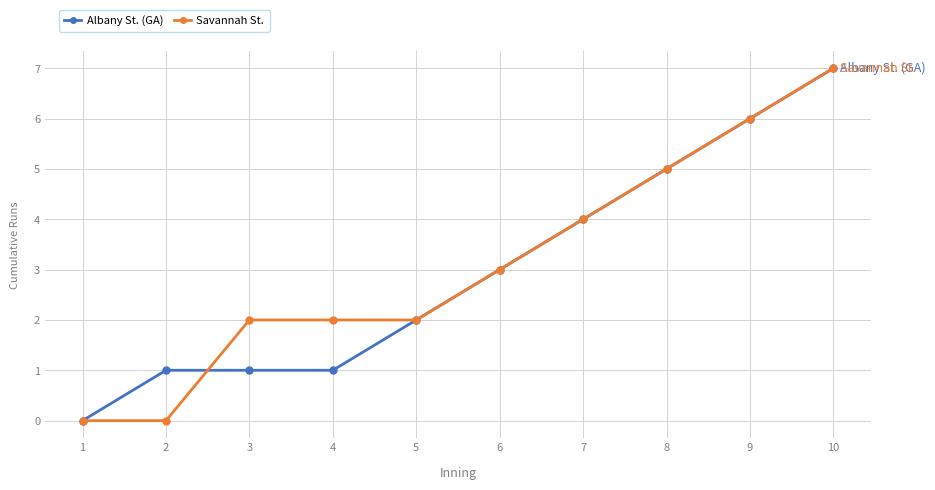

What is the value of the Savannah St. point at the 5th from the left?

2